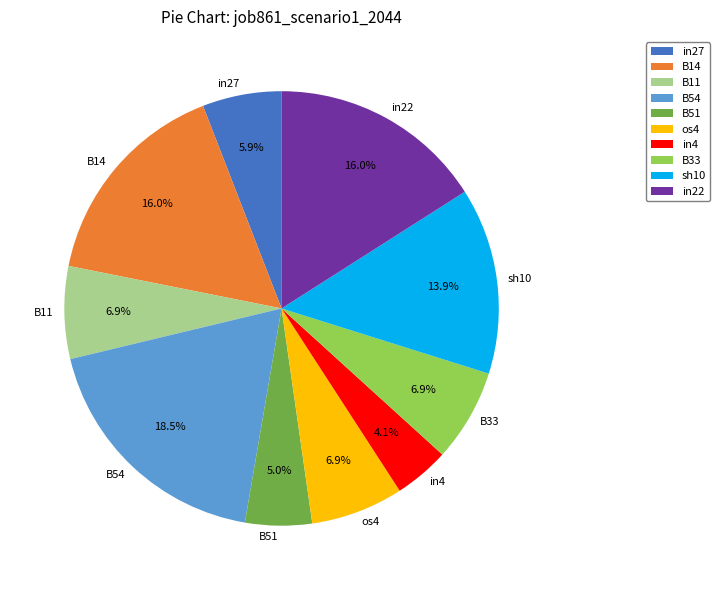

Count the number of slices in the pie.

10